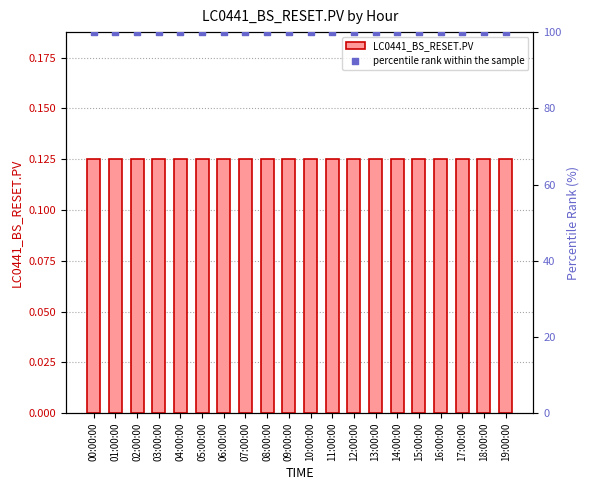

Which series has the largest Y range (max minus min)?

LC0441_BS_RESET.PV